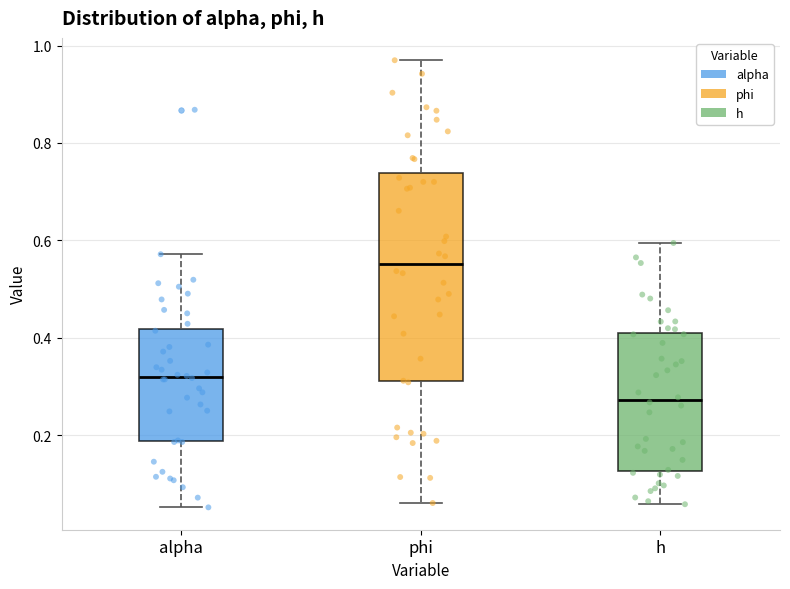

Which box has the highest median line?

phi